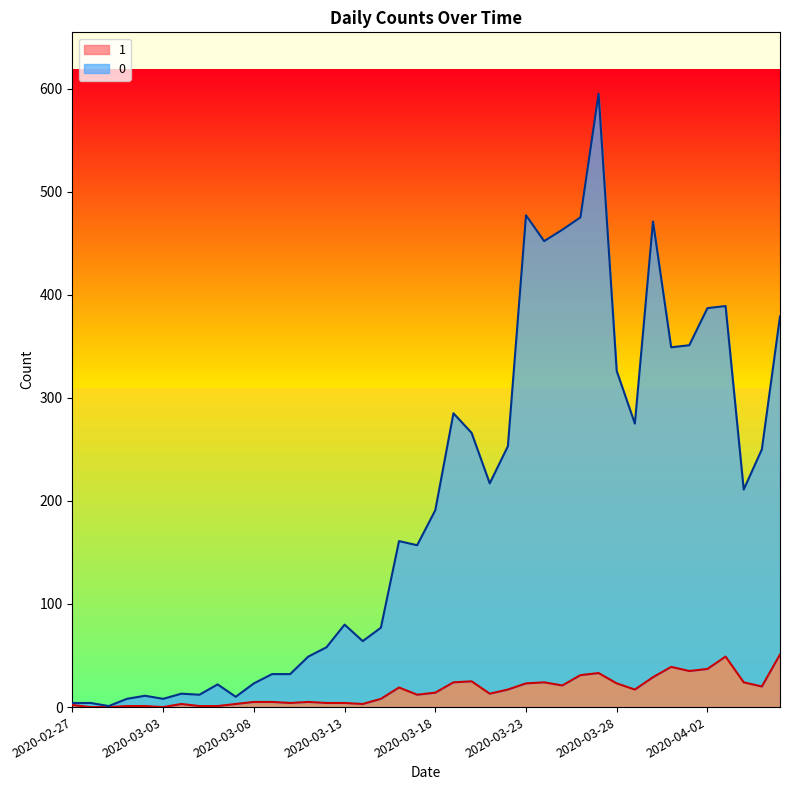

Rank the series by their maximum value, from highest to lowest.

0, 1